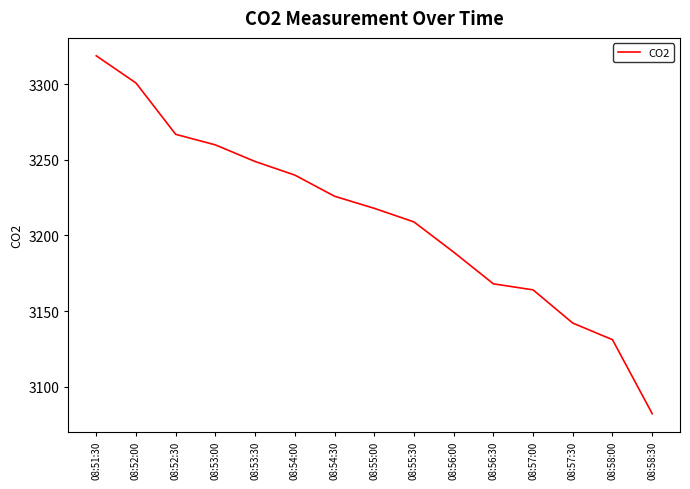

How many values are below 3218?

7